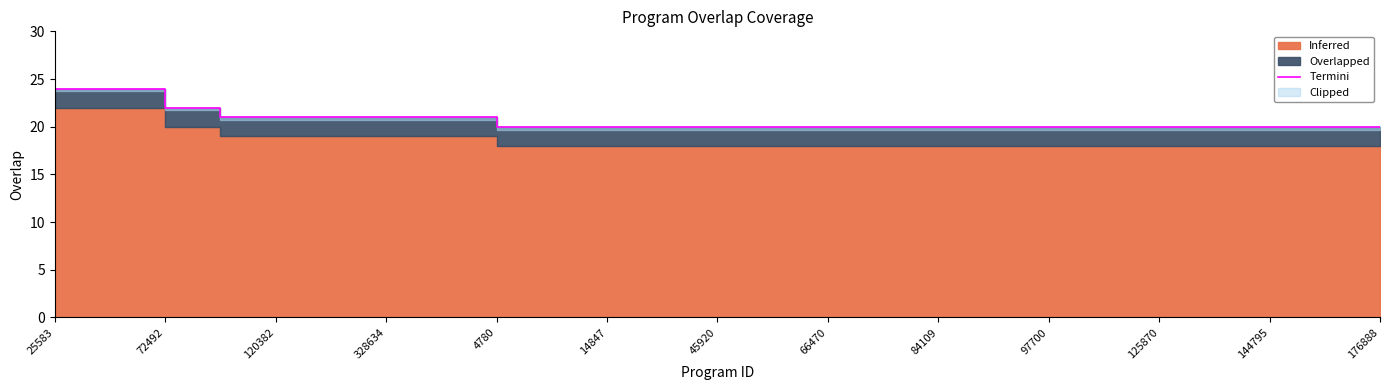

What is the label of the 14th point from the left?

13